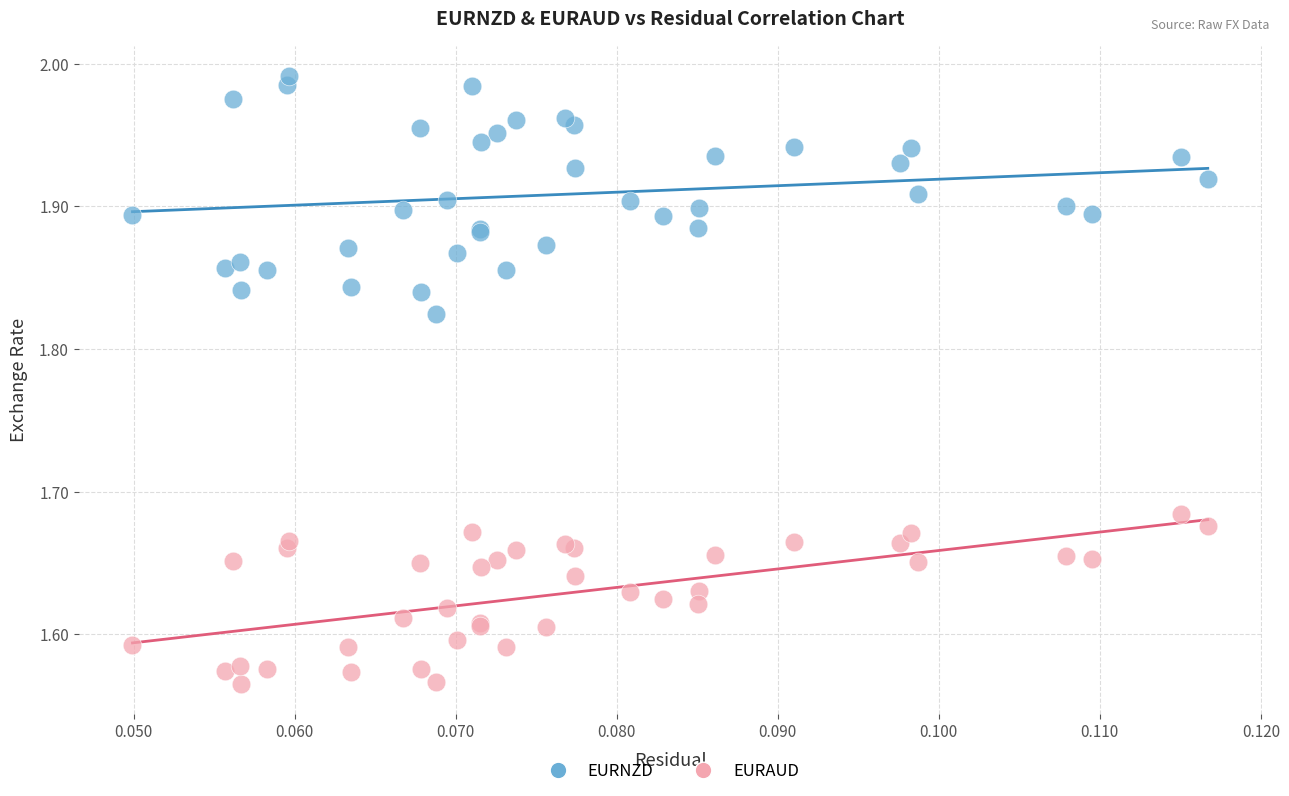

Which series contains the lowest Y value?

EURAUD